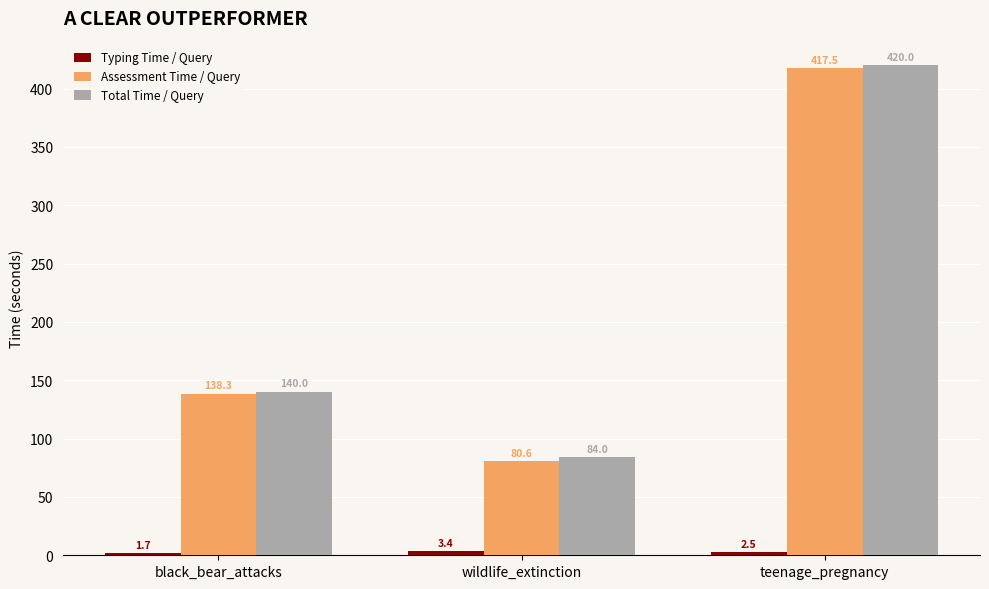

What is the difference between the maximum and minimum values in the Assessment Time / Query series?

336.9